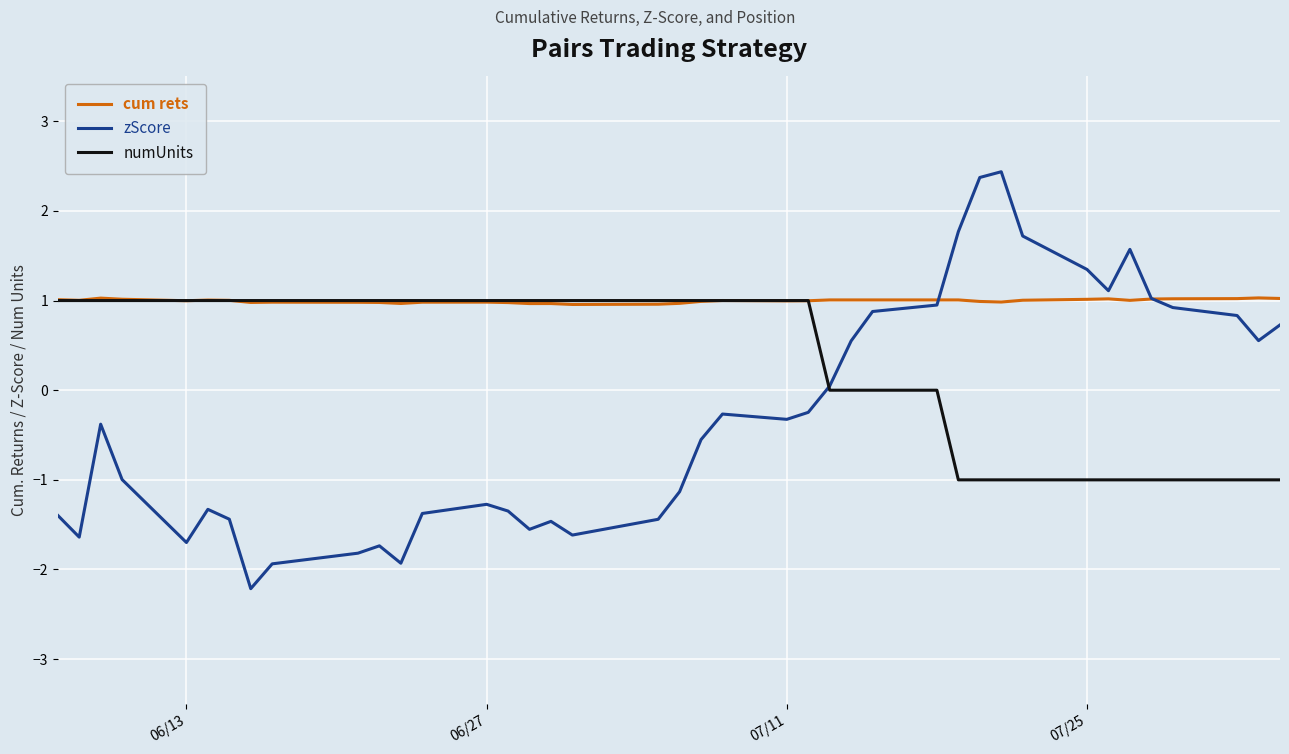

Rank the series by their average value, from highest to lowest.

cum rets, numUnits, zScore